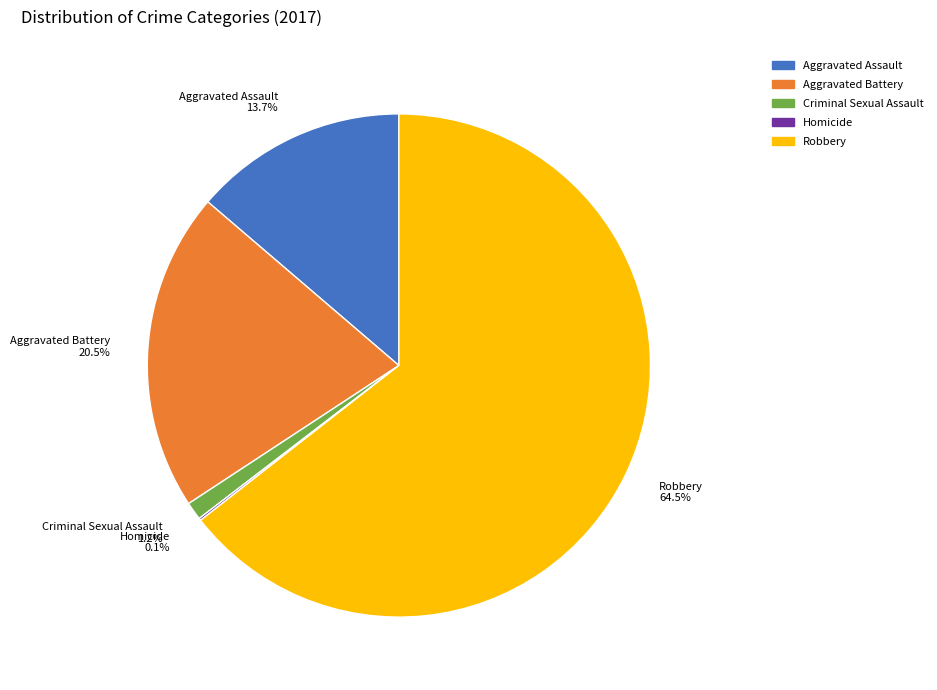

Is there a majority slice in this chart?

Yes